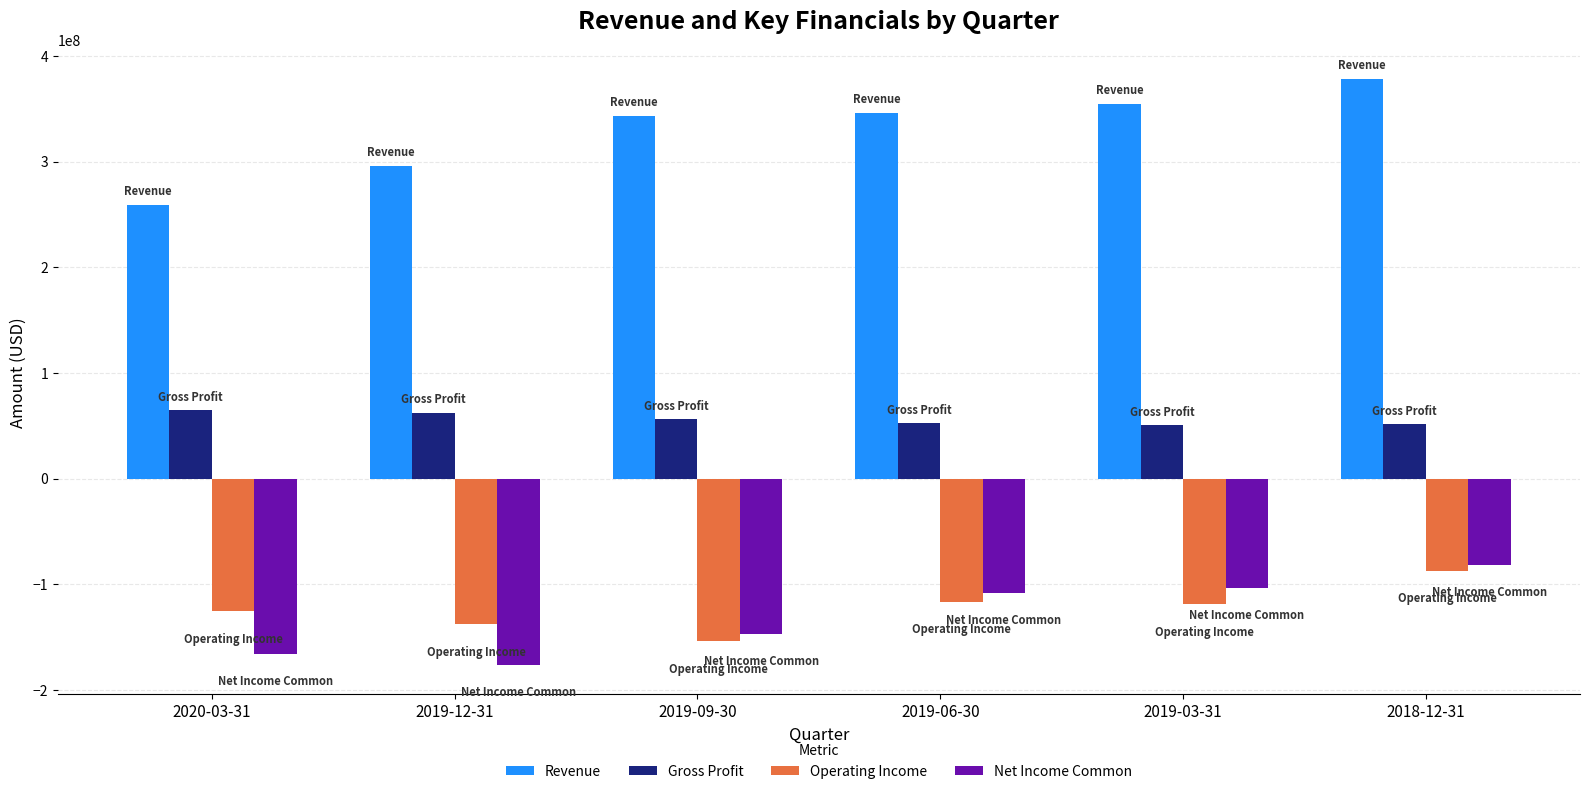

At which category is the sum across all series the highest?

2018-12-31